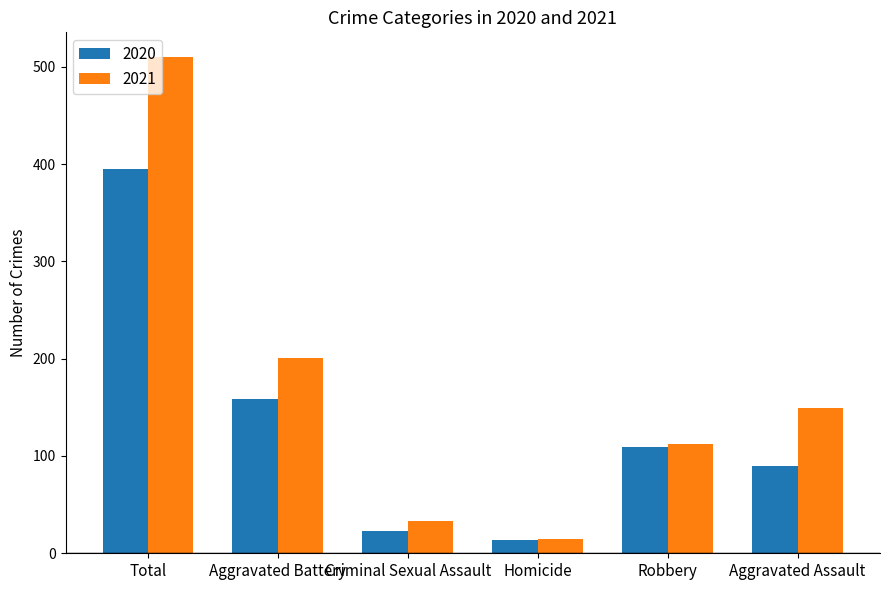

True or false: 2020 has a value of 90 at Aggravated Assault.

True